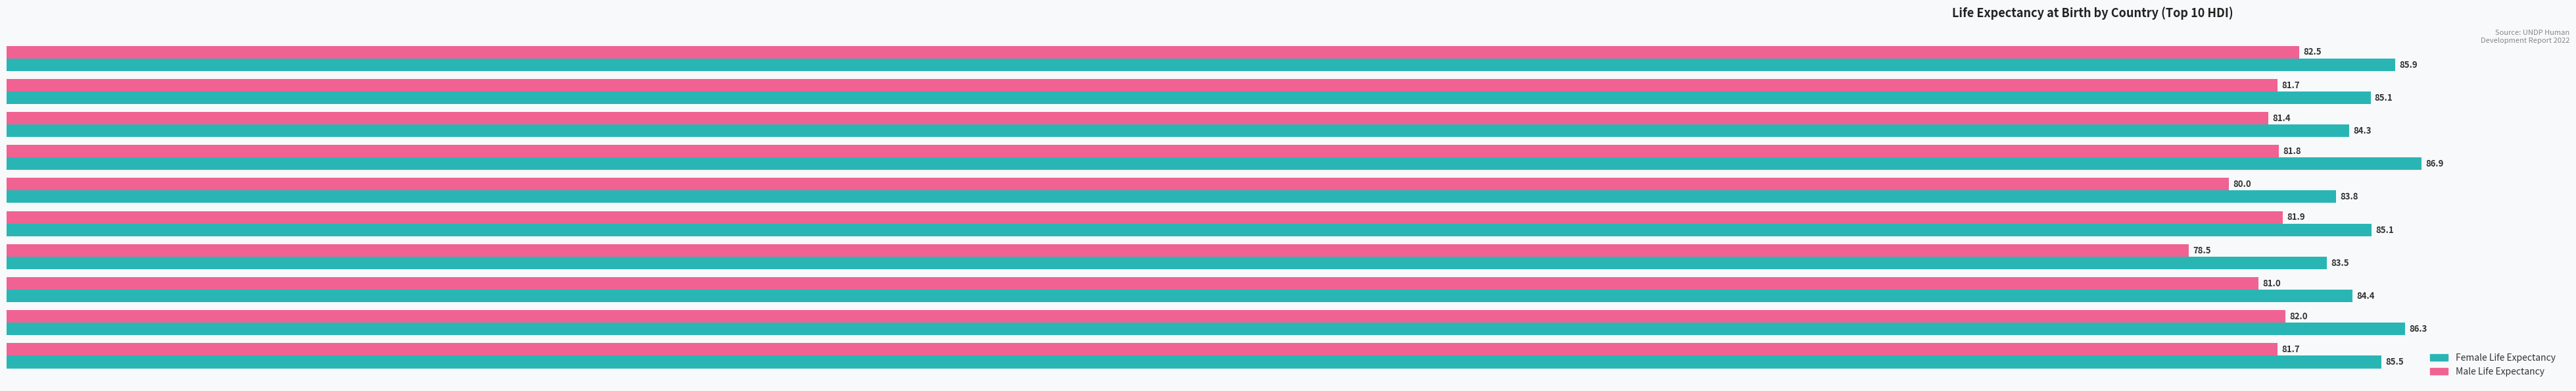

What is the spread (max minus min) of values at Switzerland?

3.4